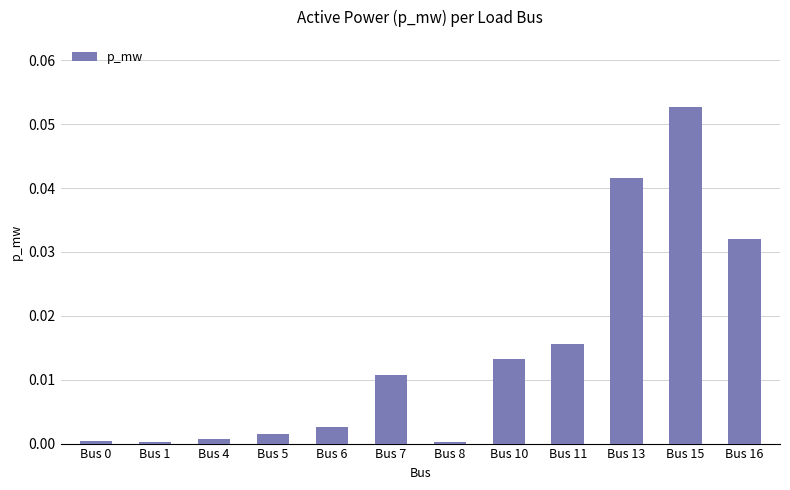

The chart shows a value of 0.0 at Bus 13. True or false?

True